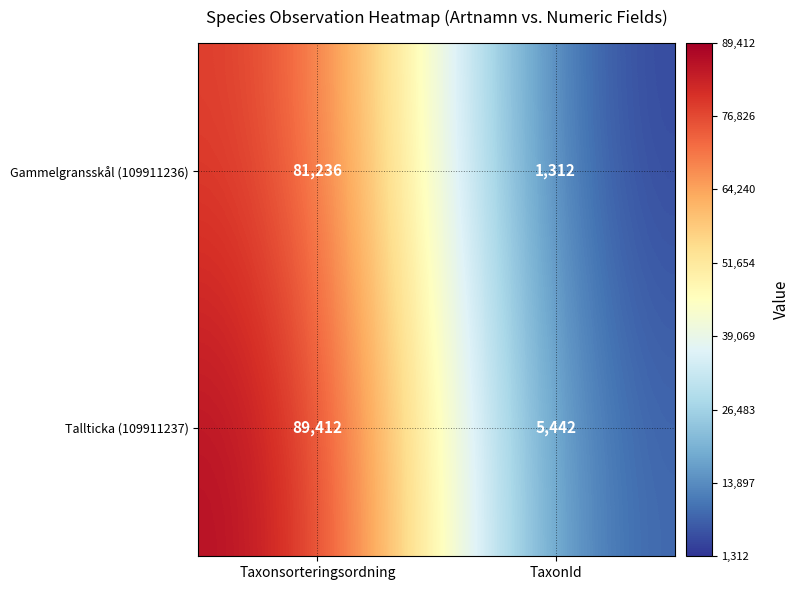

What is the average value of the Gammelgransskål (109911236) series?

41274